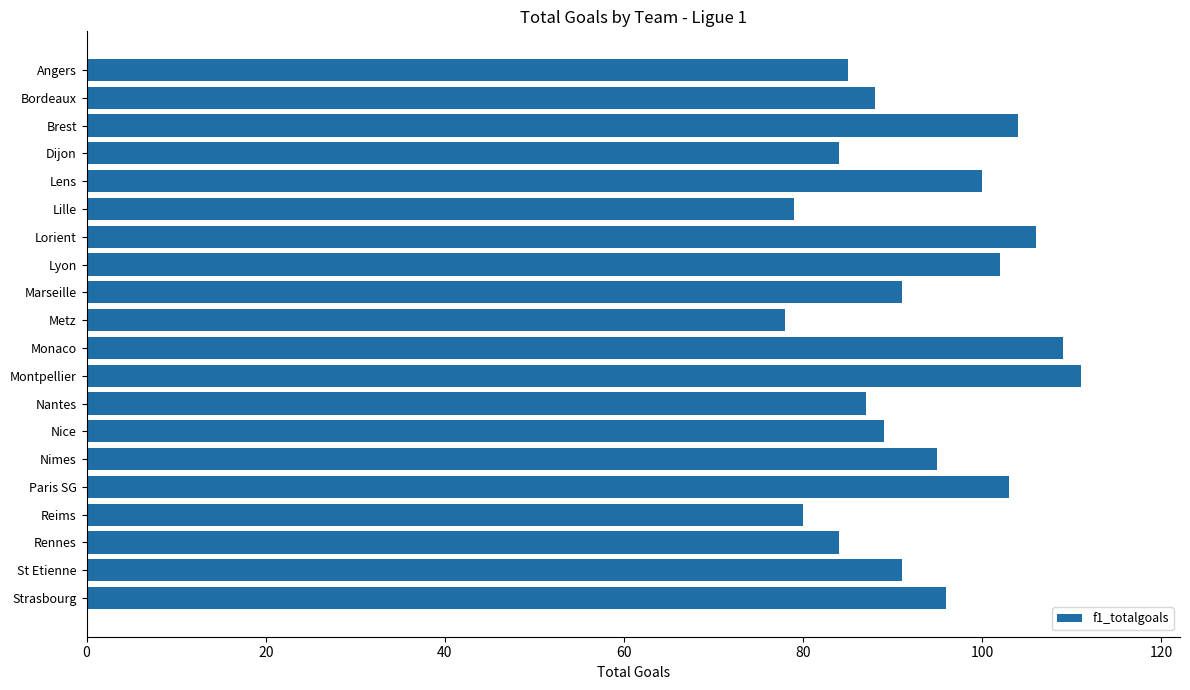

Between Marseille and Bordeaux, which is larger?

Marseille